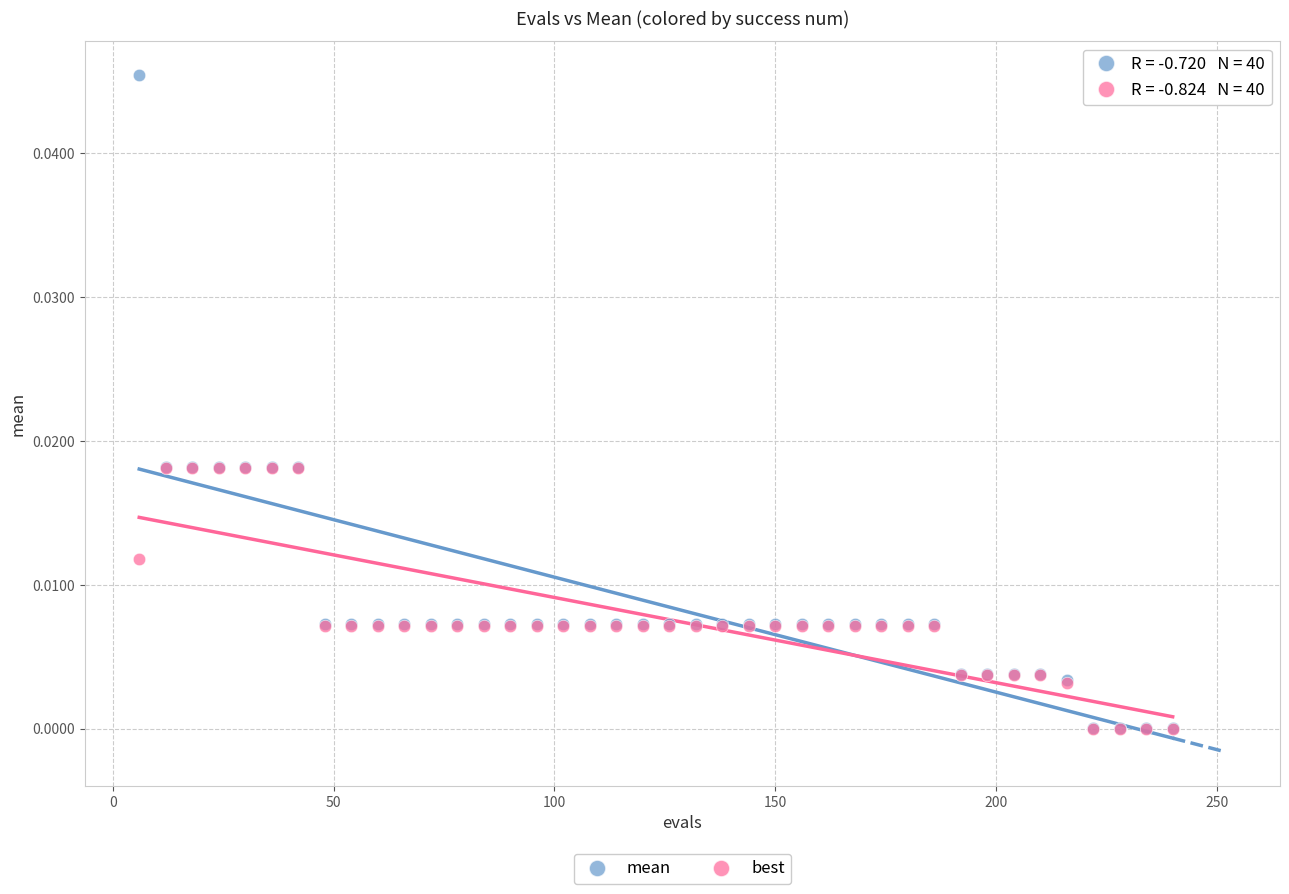

What are all the series names shown in the legend?

mean, best